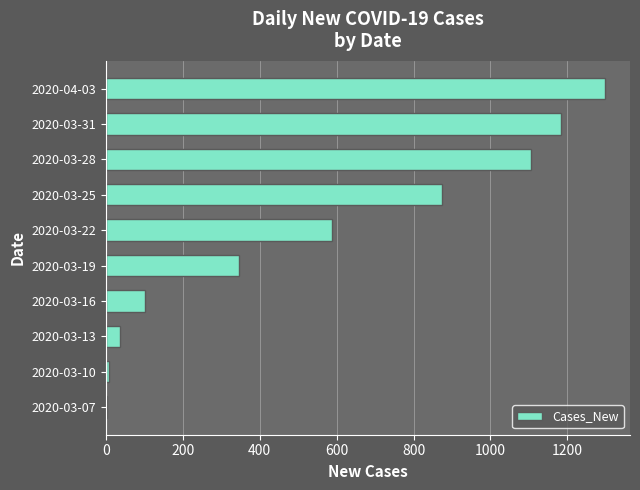

What is the sum of all values?

5548